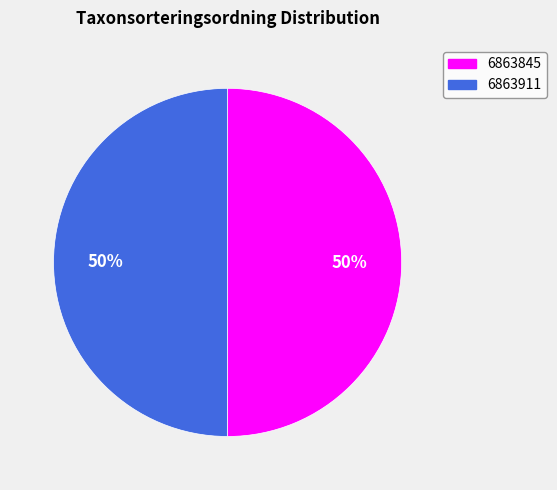

To the nearest percent, what portion does 6863845 represent?

50%